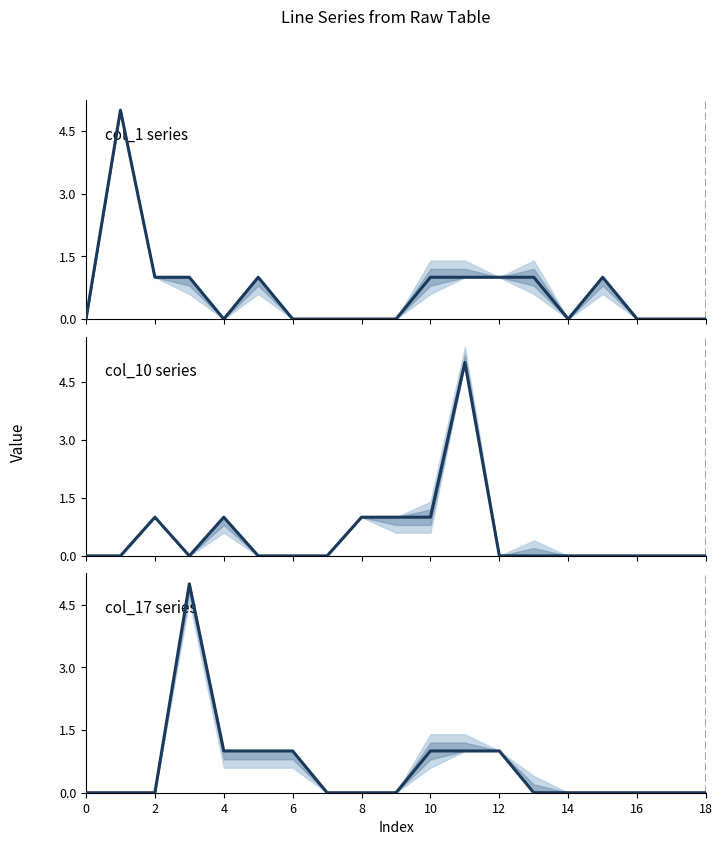

Reading left to right, extract all data points from this chart.

col_1: 0=0	1=5	2=1	3=1	4=0	5=1	6=0	7=0	8=0	9=0	10=1	11=1	12=1	13=1	14=0	15=1	16=0	17=0	18=0
col_10: 0=0	1=0	2=1	3=0	4=1	5=0	6=0	7=0	8=1	9=1	10=1	11=5	12=0	13=0	14=0	15=0	16=0	17=0	18=0
col_17: 0=0	1=0	2=0	3=5	4=1	5=1	6=1	7=0	8=0	9=0	10=1	11=1	12=1	13=0	14=0	15=0	16=0	17=0	18=0